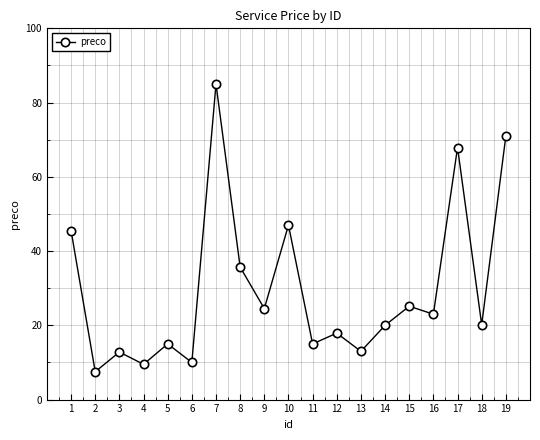

How many distinct data groups are displayed?

1